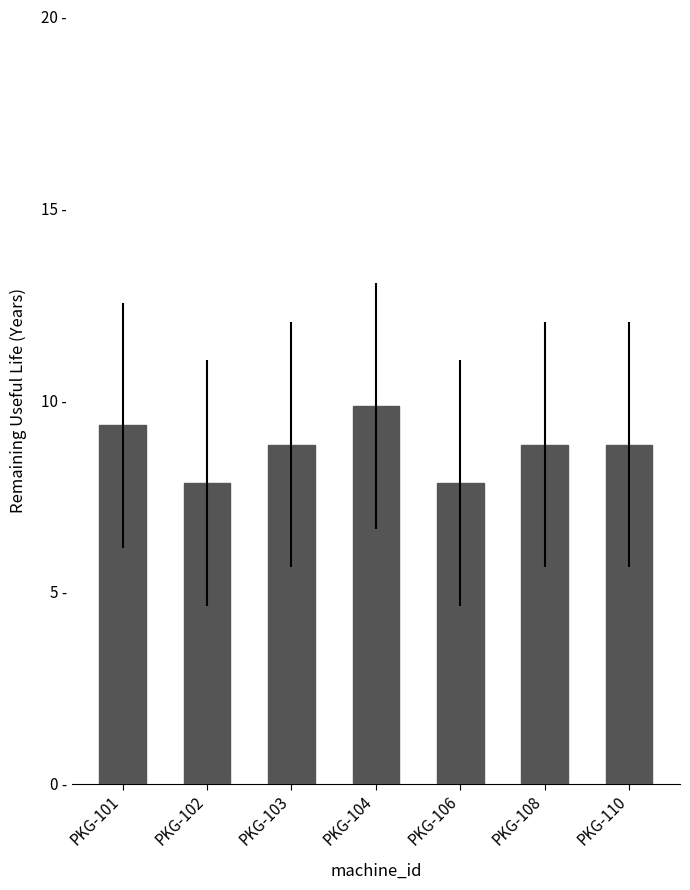

Does the chart contain any negative values?

No